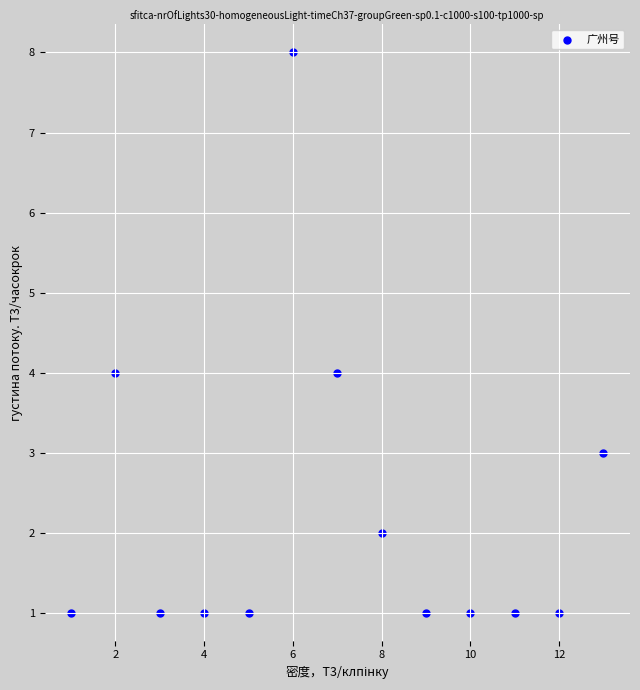

What is the range of Y values (max minus min)?

7